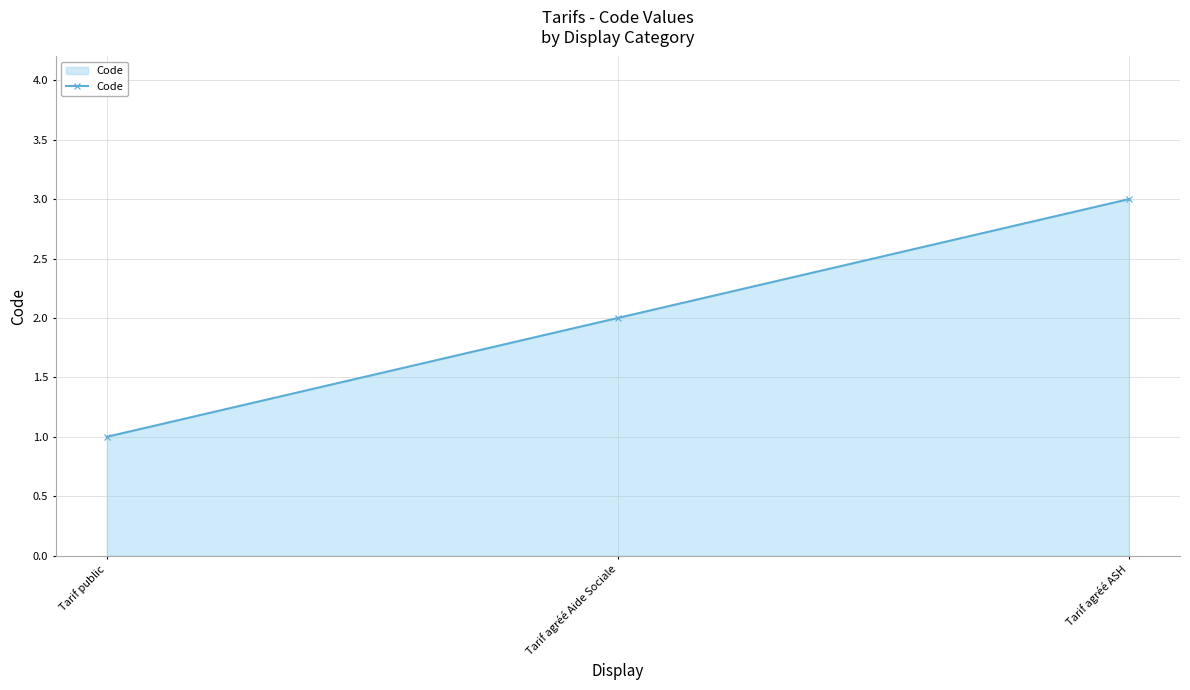

What is the greatest value displayed?

3